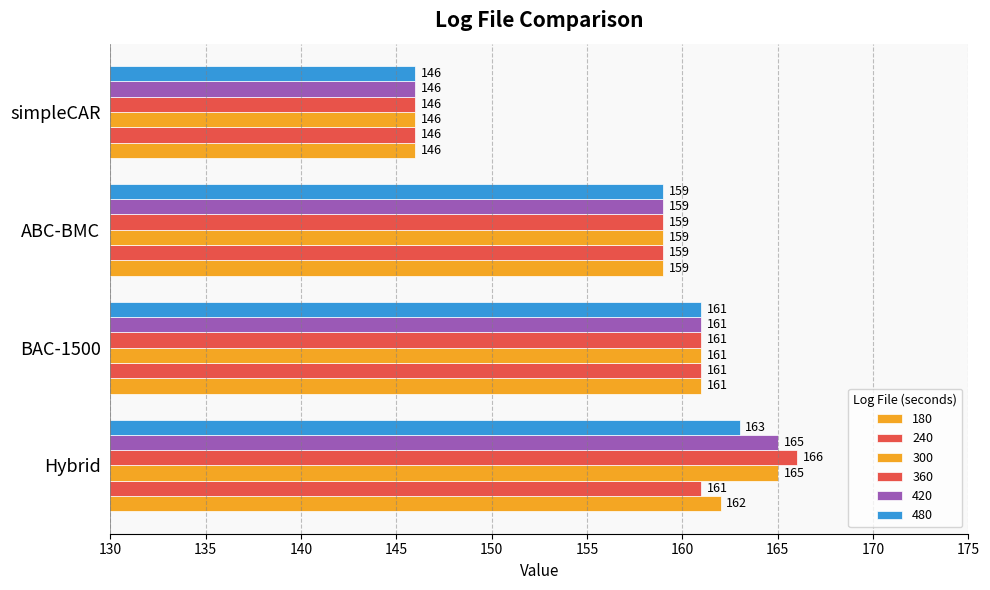

Where does the 360 series first go above 161?

Hybrid